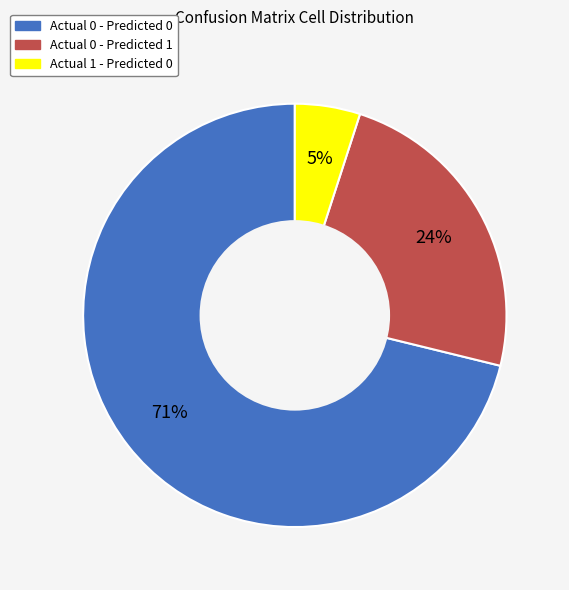

How many slices are in this pie chart?

3